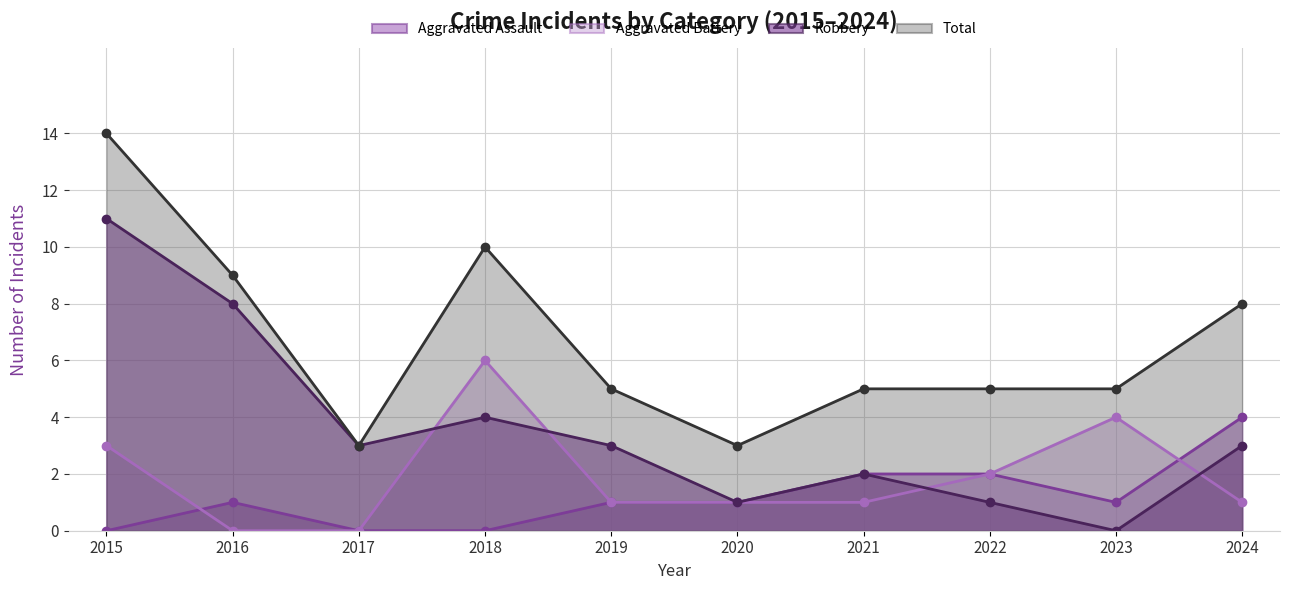

True or false: Robbery and Aggravated Assault intersect in this chart.

False